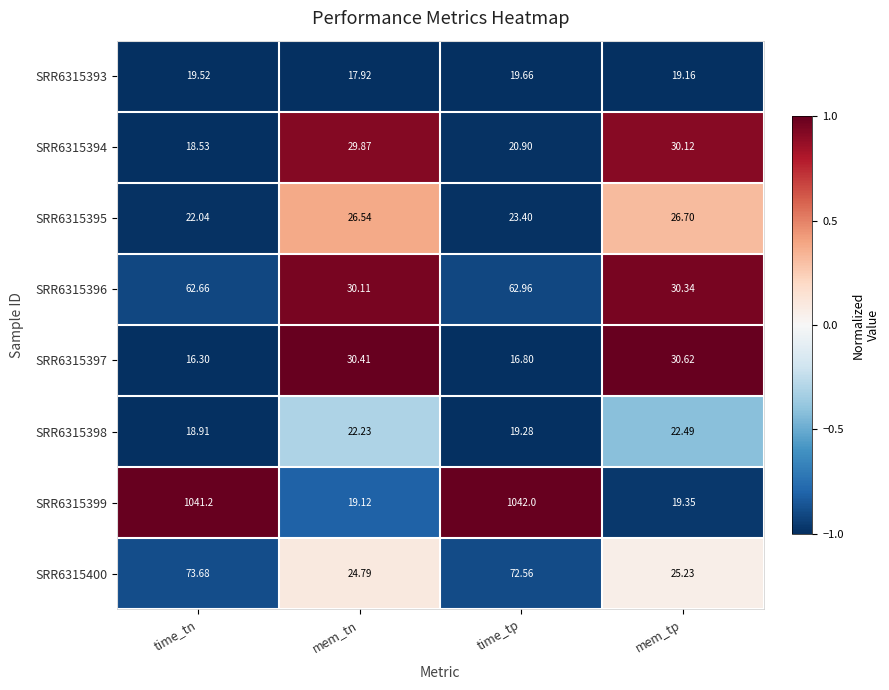

At which label does SRR6315395 first exceed 26?

mem_tn